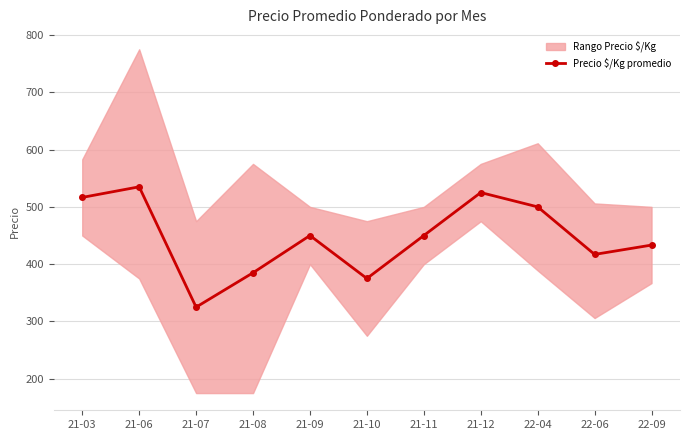

At which category does the chart reach its peak across all series?

21-06